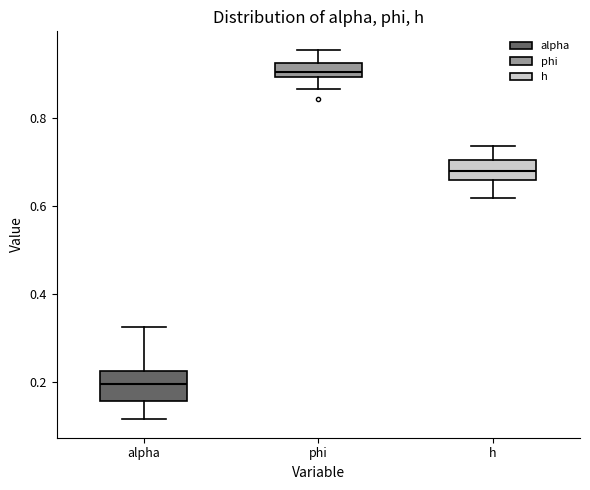

Reading left to right, transcribe this box plot: for each box, give where its median line is, the range the box spans, and where its two whiskers end, as read against the y-axis. The values are not printed on the chart, so give them approximately, as read against the axis.

alpha: median 0.20, box 0.16 to 0.22, whiskers 0.12 to 0.32
phi: median 0.90 (inside the box), box 0.90 to 0.92, whiskers 0.86 to 0.96
h: median 0.68, box 0.66 to 0.70, whiskers 0.62 to 0.74